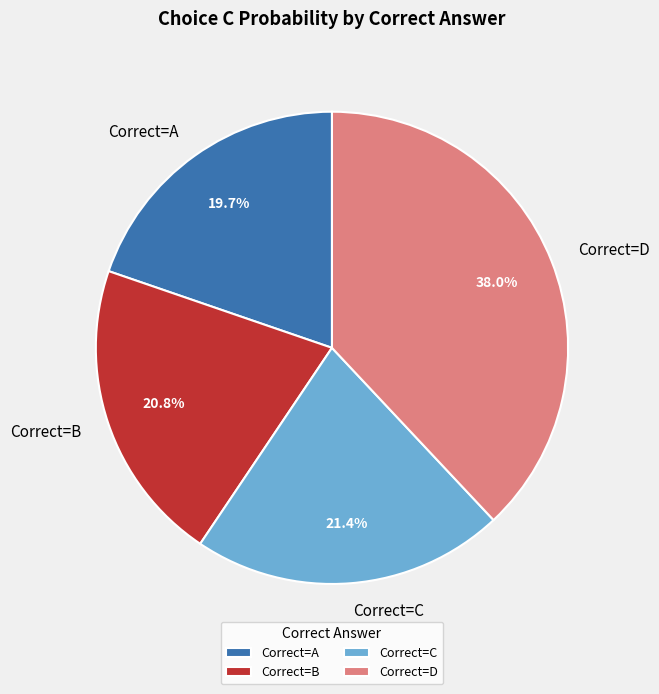

Rank the categories by value from highest to lowest.

Correct=D, Correct=C, Correct=B, Correct=A